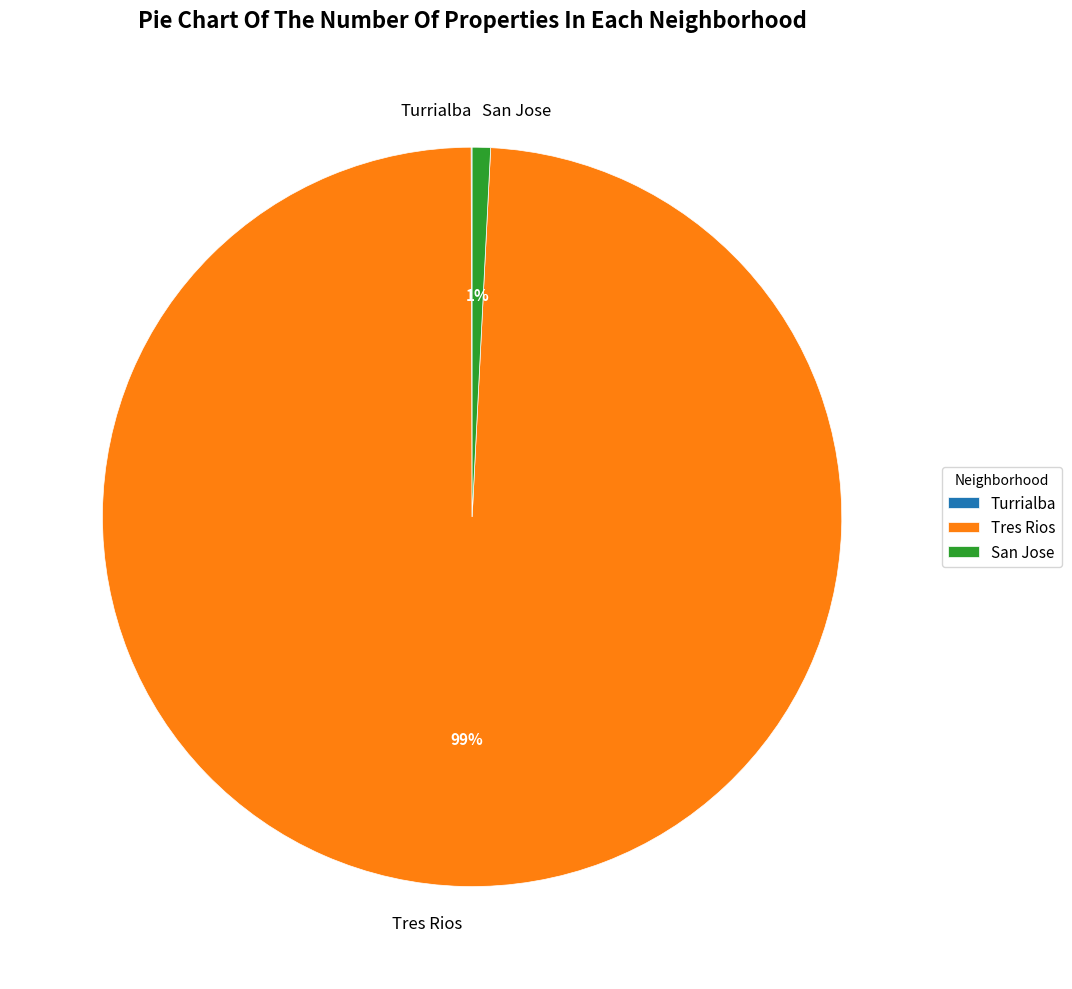

Does San Jose represent more than half of the total?

No